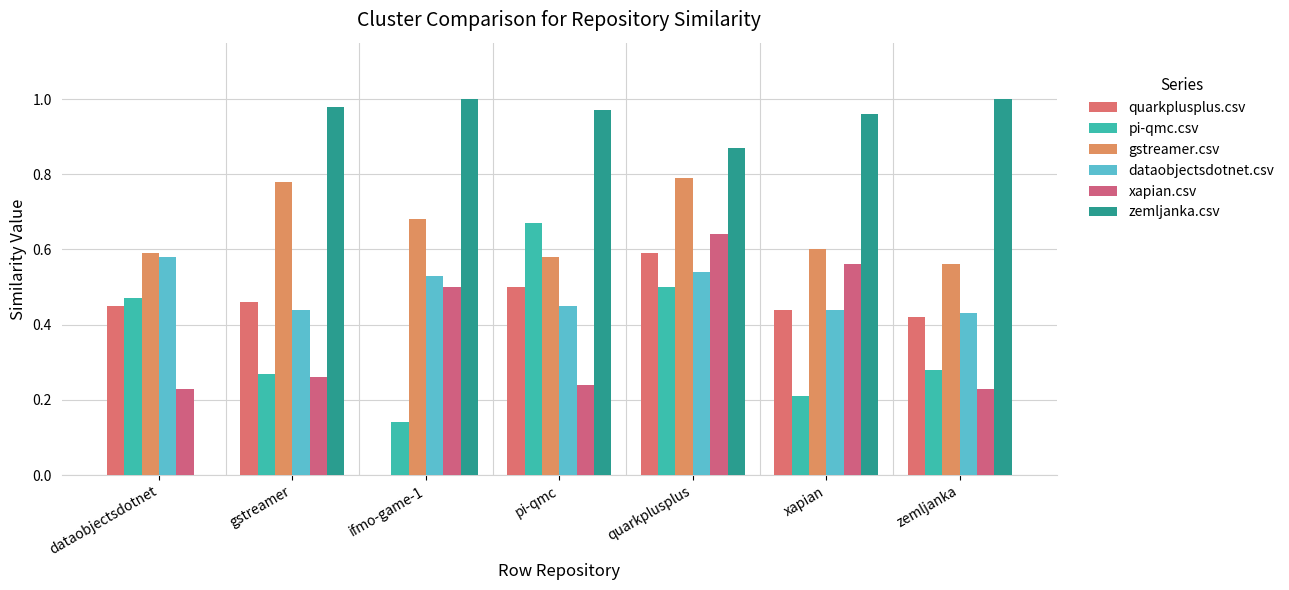

What is the value of the dataobjectsdotnet.csv bar at the 7th from the left?

0.4